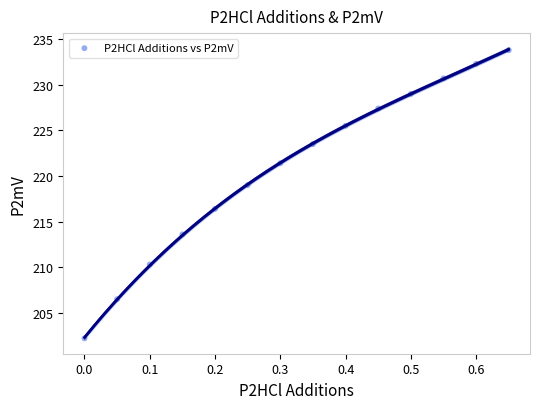

What Y value in the scatter plot is closest to 218?

219.0